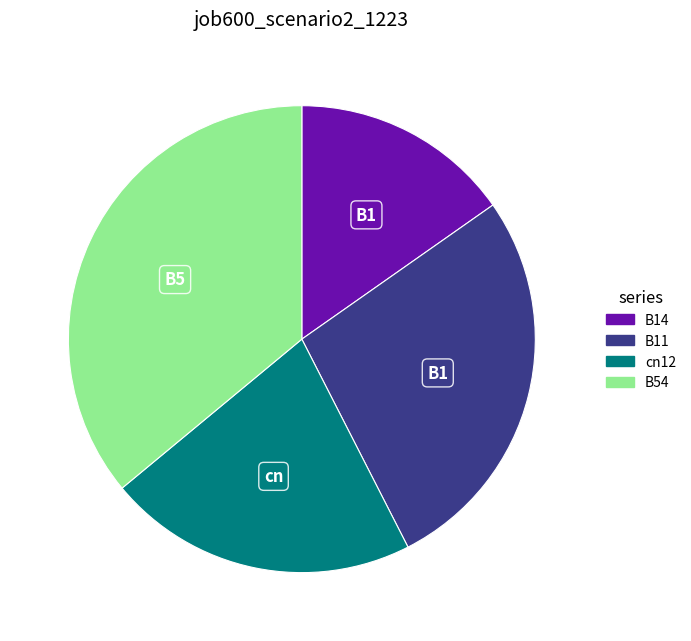

Is there a majority slice in this chart?

No